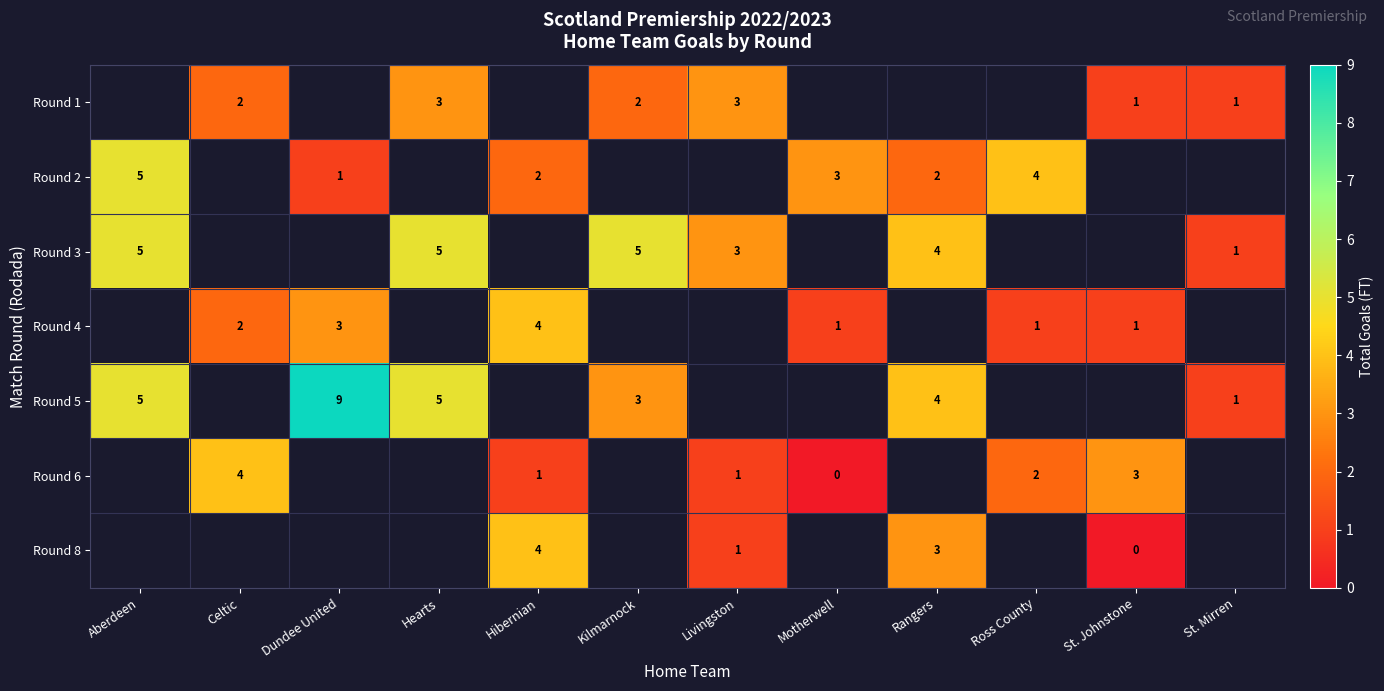

How many series are shown in this chart?

7